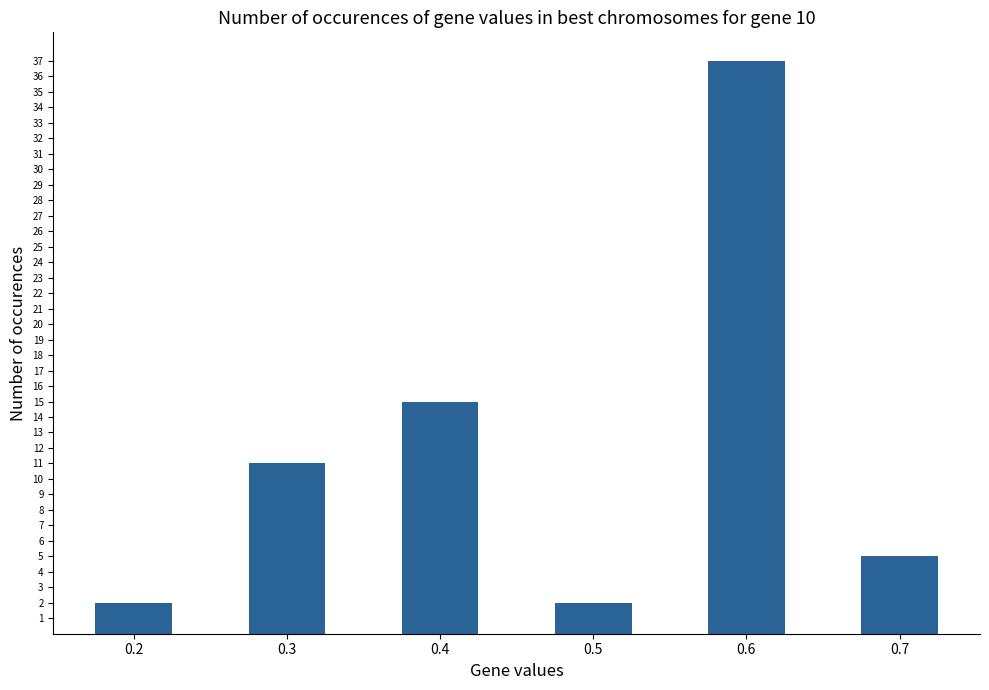

What is the greatest value displayed?

37